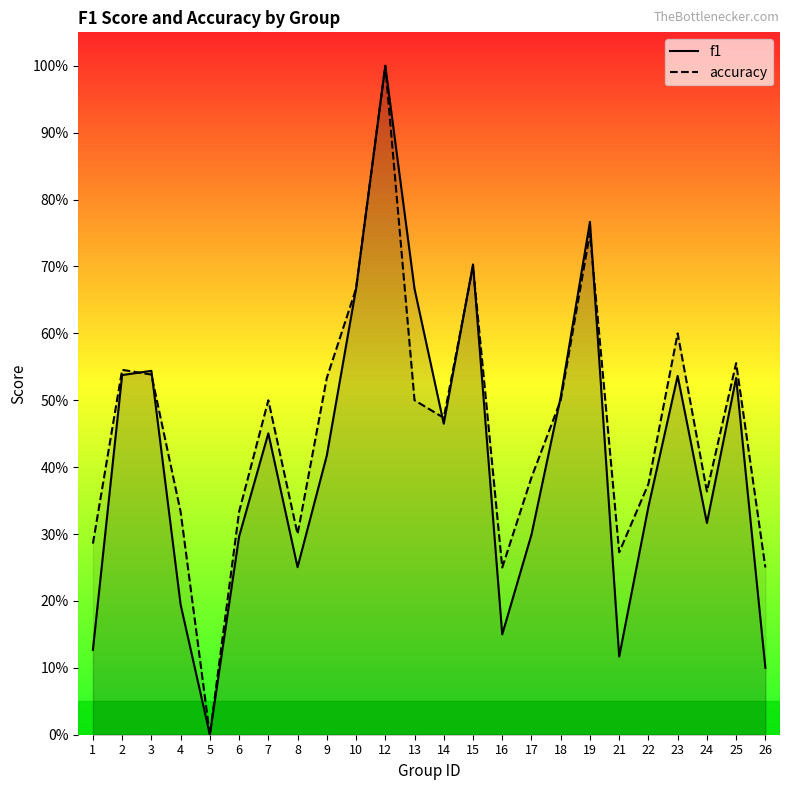

What is the difference between the accuracy values at 7 and 4?

0.2